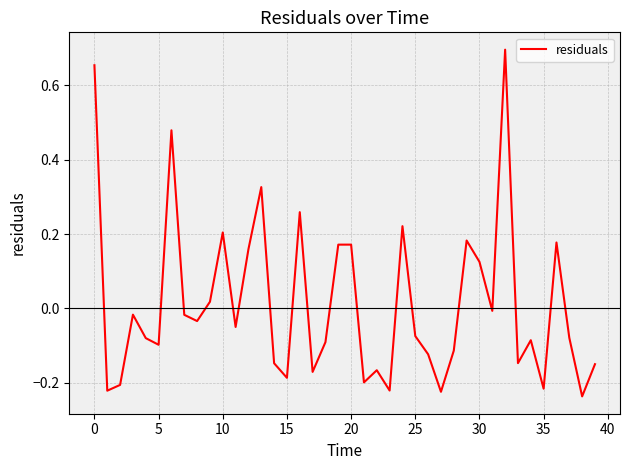

What is the difference between the maximum and minimum values?

0.9